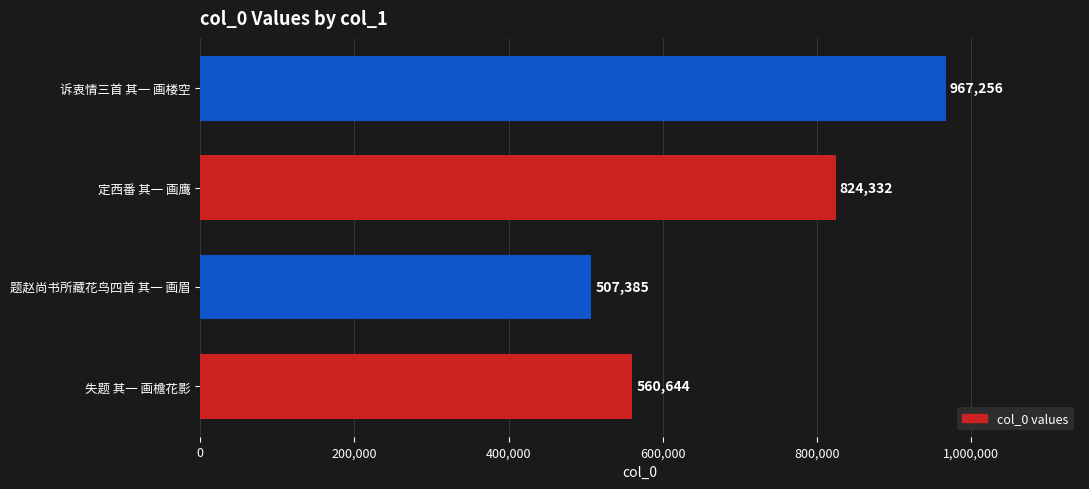

Which category has the lowest value across all series?

题赵尚书所藏花鸟四首 其一 画眉